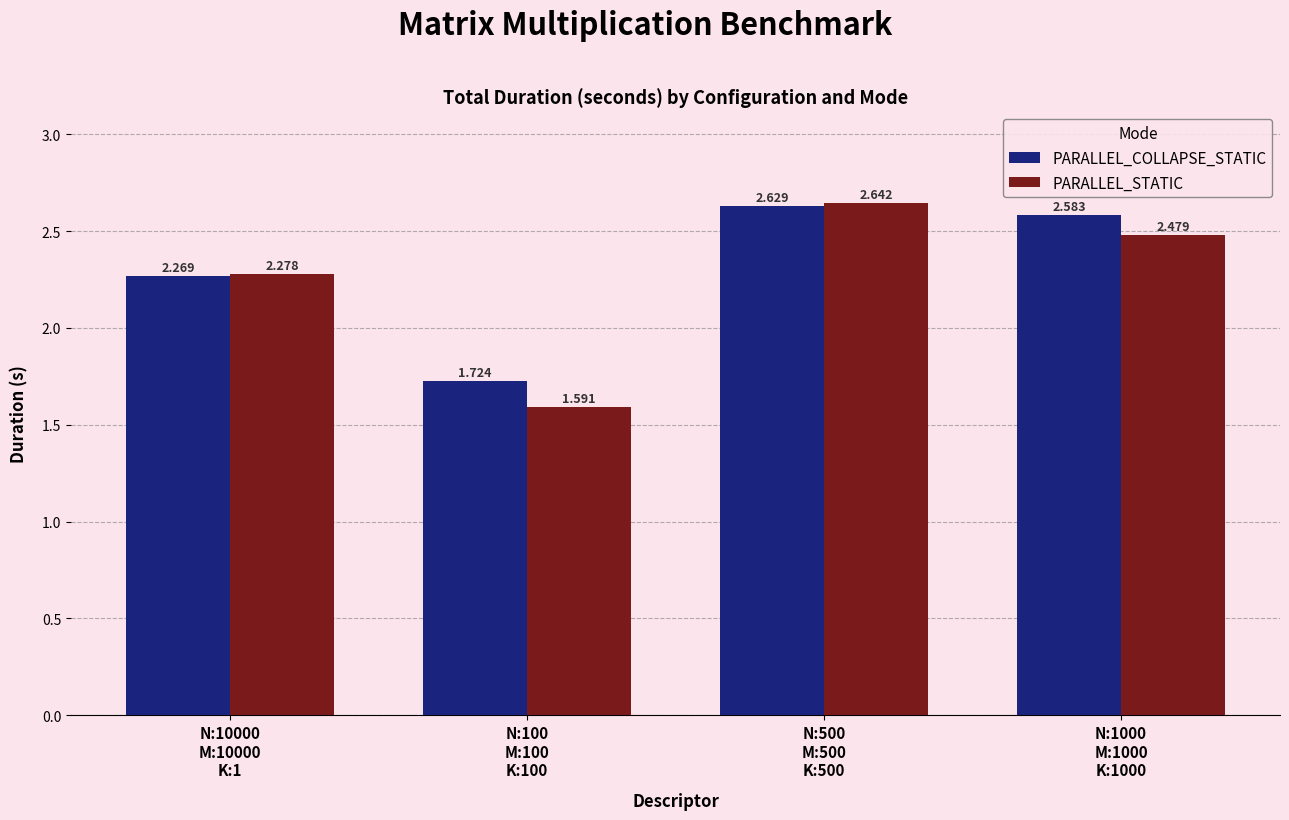

What is the label of the 3rd bar from the right?

N:100
M:100
K:100